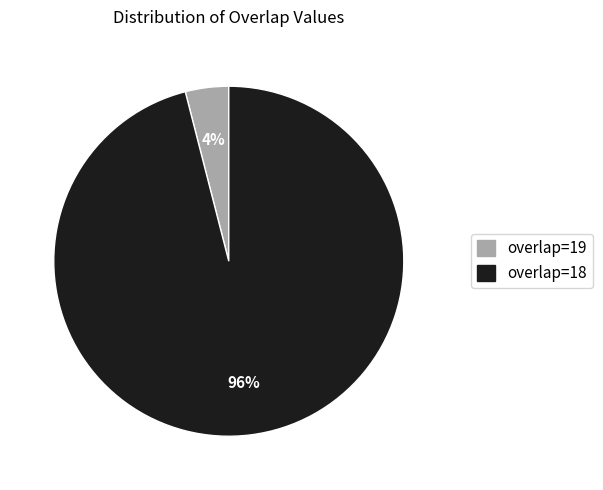

To the nearest percent, what is the average slice percentage?

50%